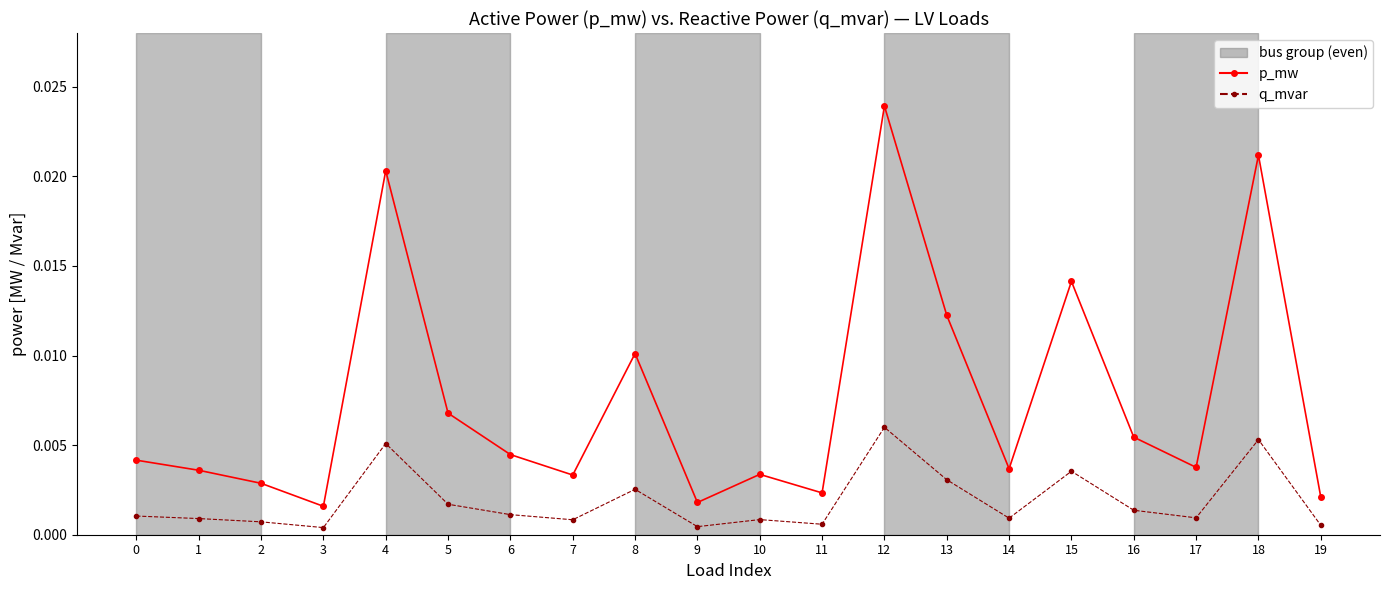

In p_mw, how many points are higher than both neighbors (excluding endpoints)?

6